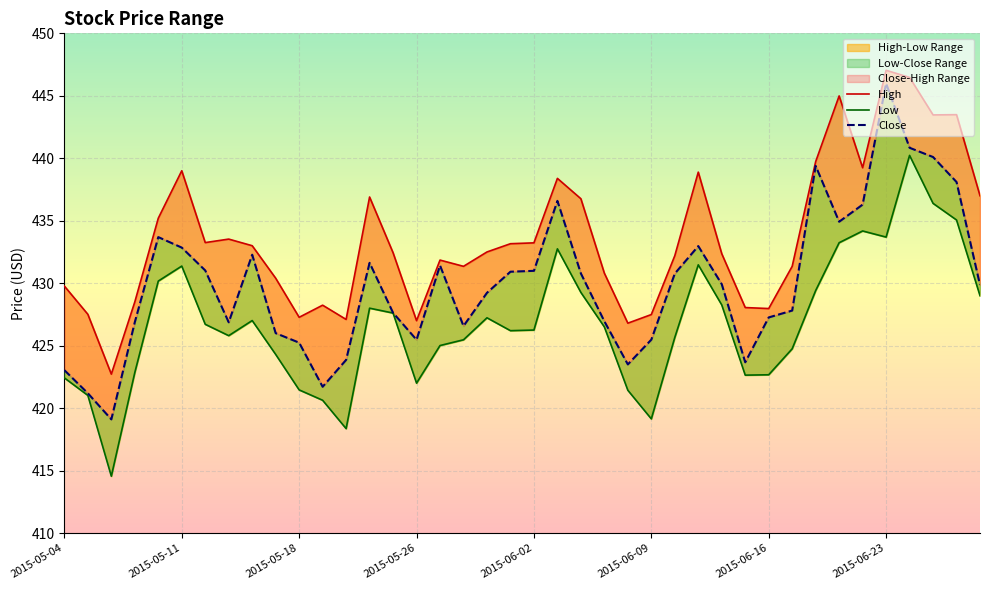

Reading left to right, transcribe all the data shown in this chart.

High: 429.8	427.5	422.7	428.5	435.2	439.0	433.2	433.5	433.0	430.4	427.3	428.2	427.1	436.9	432.4	427.0	431.9	431.4	432.5	433.2	433.2	438.4	436.8	430.8	426.8	427.5	432.2	438.9	432.4	428.0	428.0	431.4	439.7	445.0	439.2	447.0	446.5	443.5	443.5	437.0
Low: 422.4	421.0	414.5	422.9	430.2	431.4	426.7	425.8	427.0	424.3	421.5	420.6	418.4	428.0	427.6	422.0	425.0	425.5	427.2	426.2	426.2	432.8	429.3	426.5	421.4	419.1	425.7	431.5	428.3	422.6	422.7	424.8	429.4	433.2	434.2	433.7	440.2	436.4	435.1	429.0
Close: 423.0	421.2	419.1	426.9	433.7	432.9	431.0	426.9	432.3	426.0	425.2	421.7	423.9	431.6	427.6	425.5	431.4	426.6	429.2	430.9	431.0	436.6	430.8	427.0	423.5	425.5	430.8	433.0	429.9	423.7	427.3	427.8	439.4	434.9	436.3	446.0	440.8	440.1	438.1	429.9